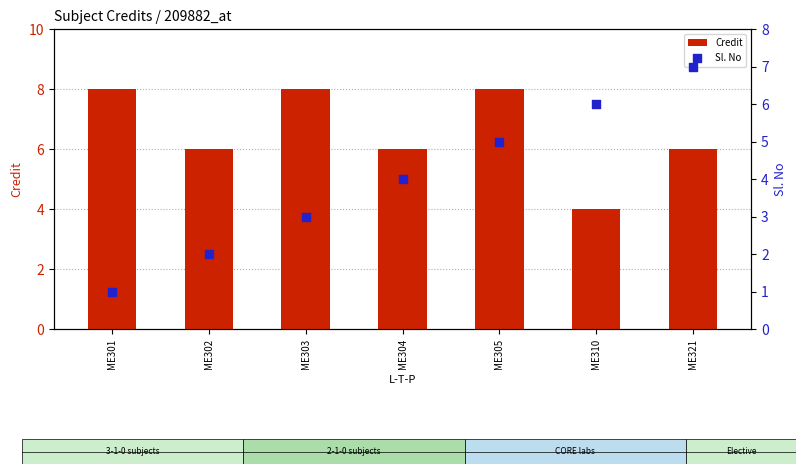

Which series has the largest total across all categories?

Credit